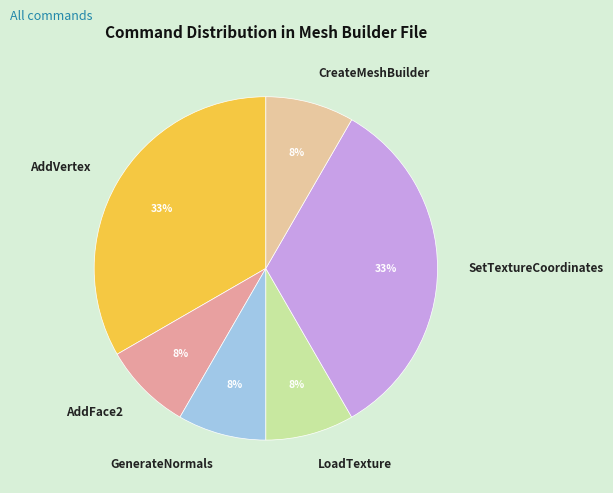

To the nearest percent, what is the combined percentage of AddFace2 and SetTextureCoordinates?

42%